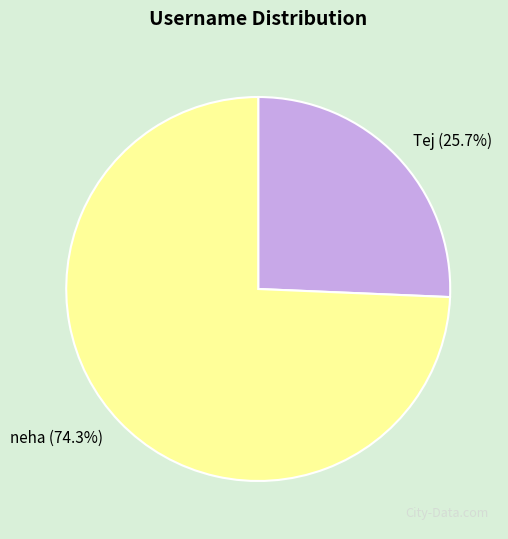

What percentage is the Tej slice, to the nearest percent?

26%